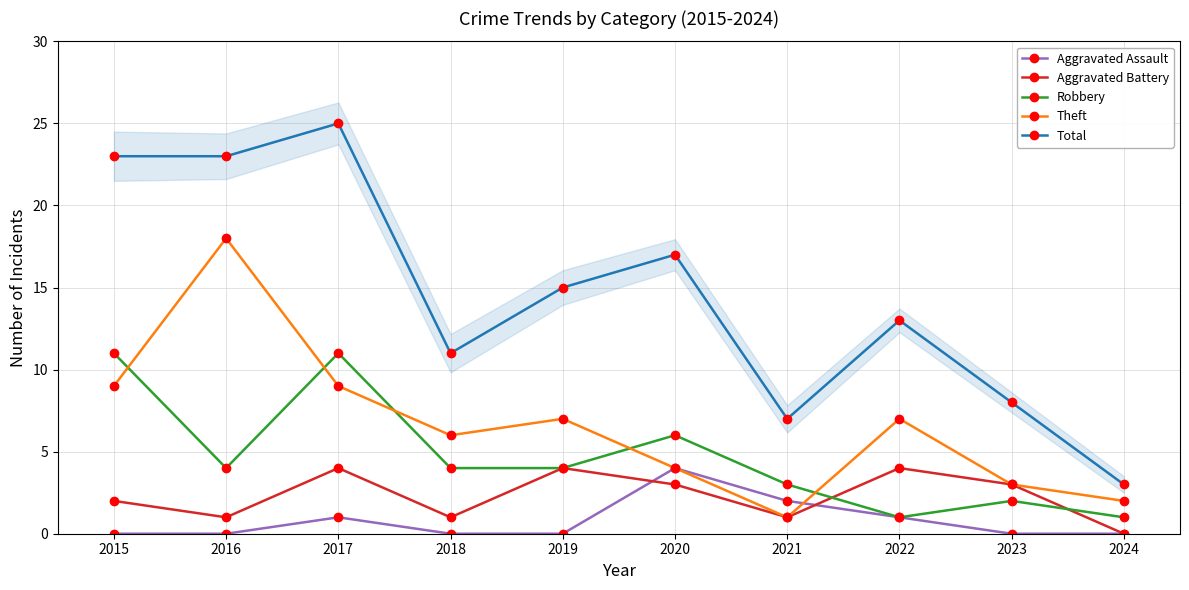

After their last crossing, which series has the higher values: Robbery or Theft?

Theft